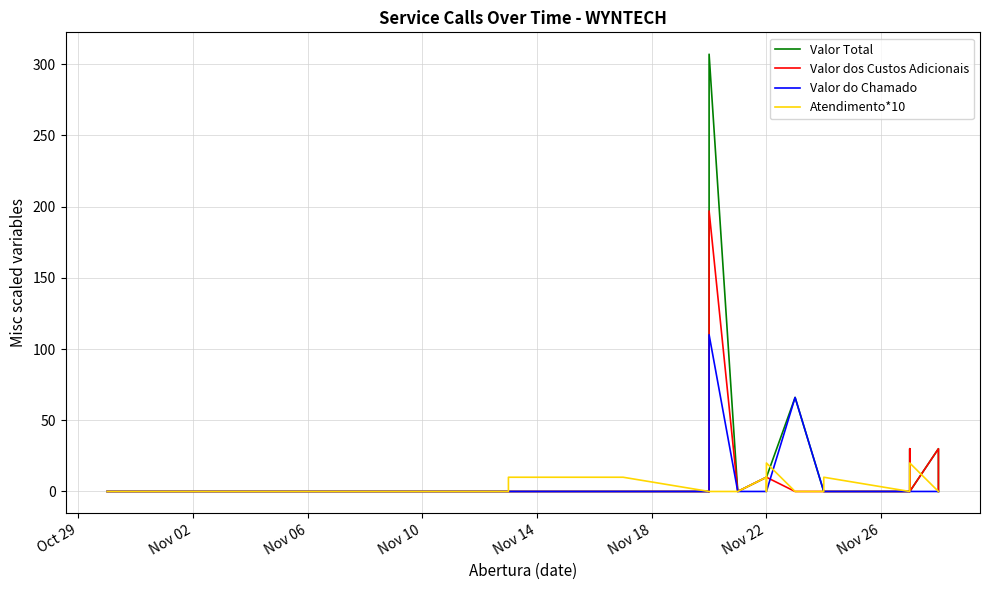

How many interior local peaks does the Valor Total series have?

3